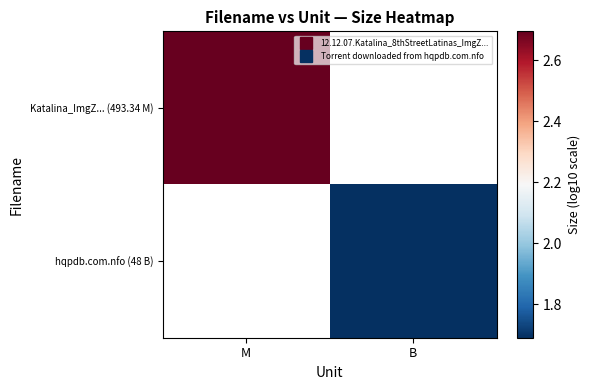

How many distinct data groups are displayed?

2